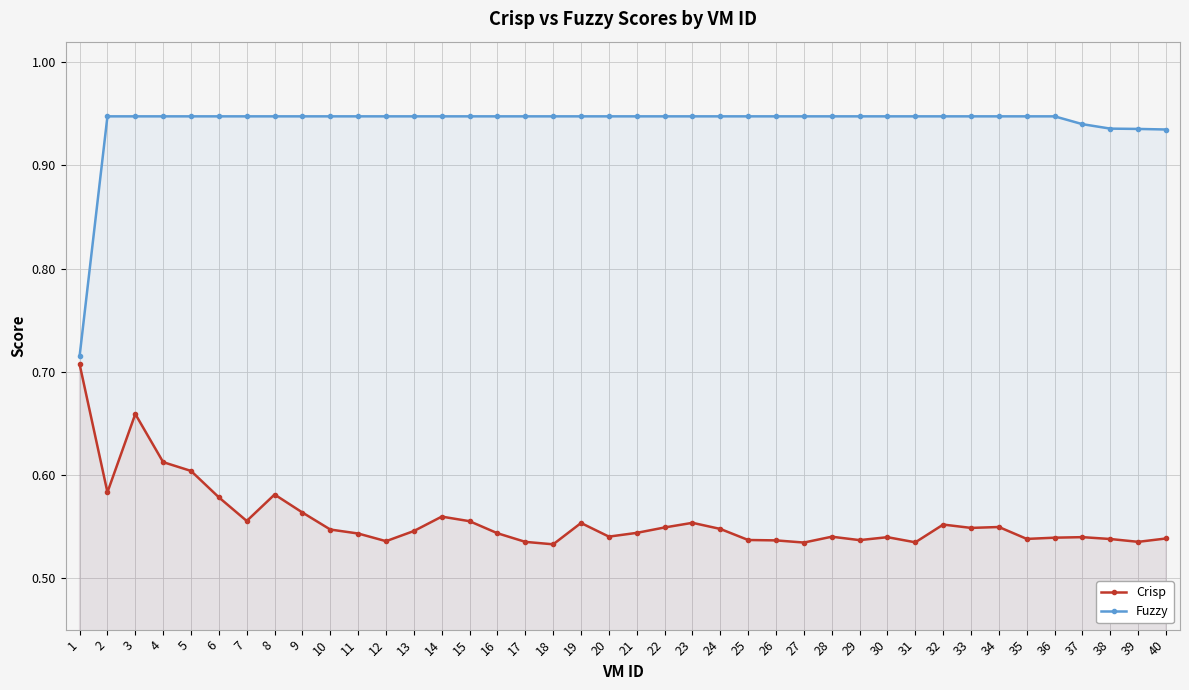

How many lines are shown in the chart?

2